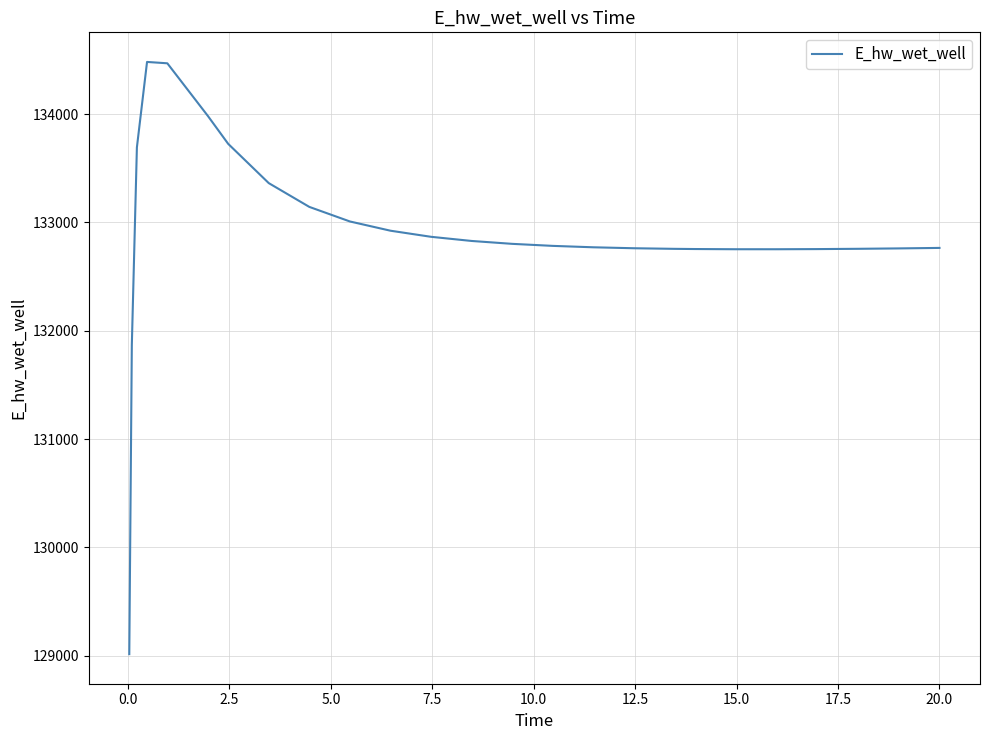

What is the minimum value shown in the chart?

129015.7